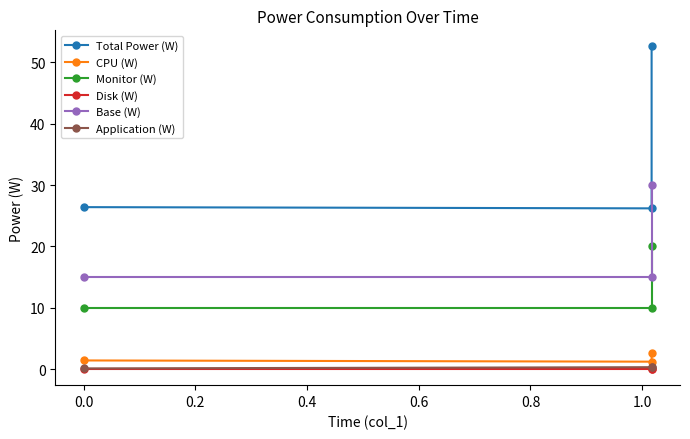

What is the minimum value for CPU (W)?

1.2